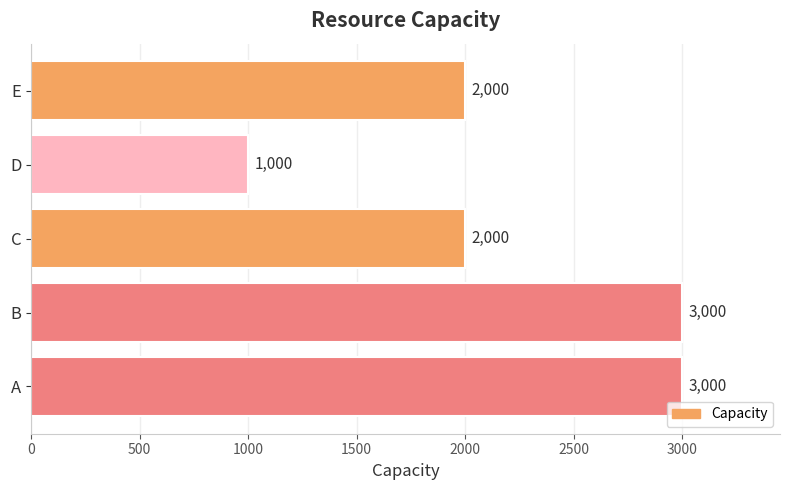

At which category does the chart reach its minimum across all series?

D